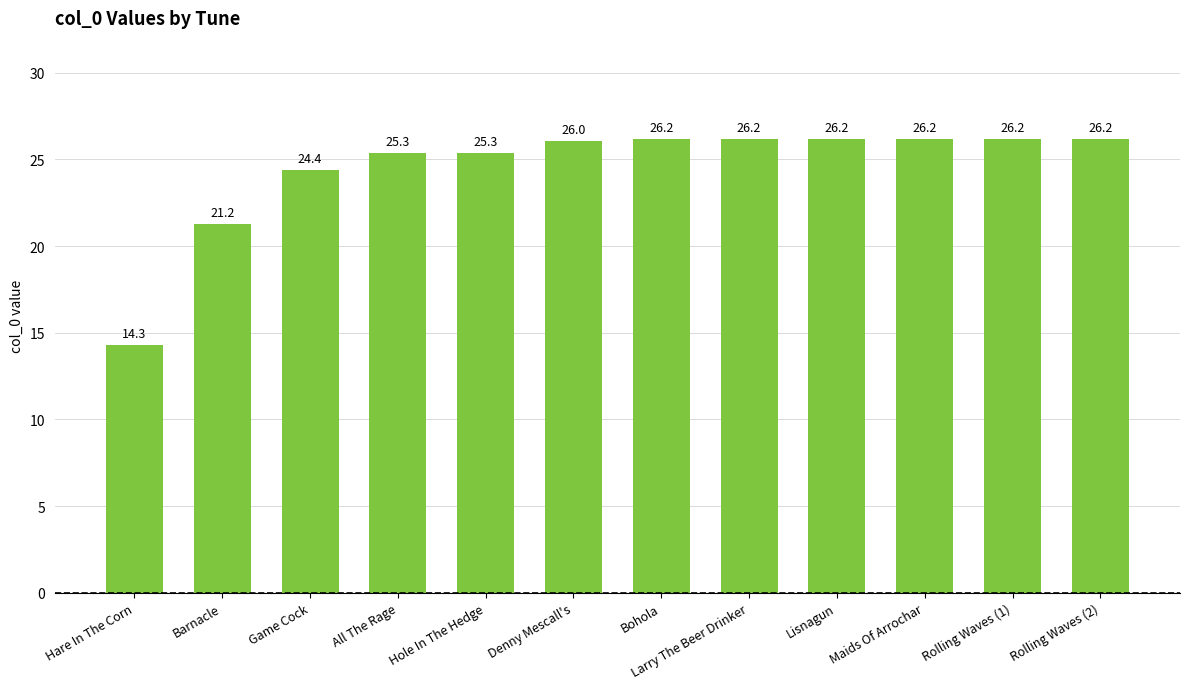

Which category has the lowest value across all series?

Hare In The Corn